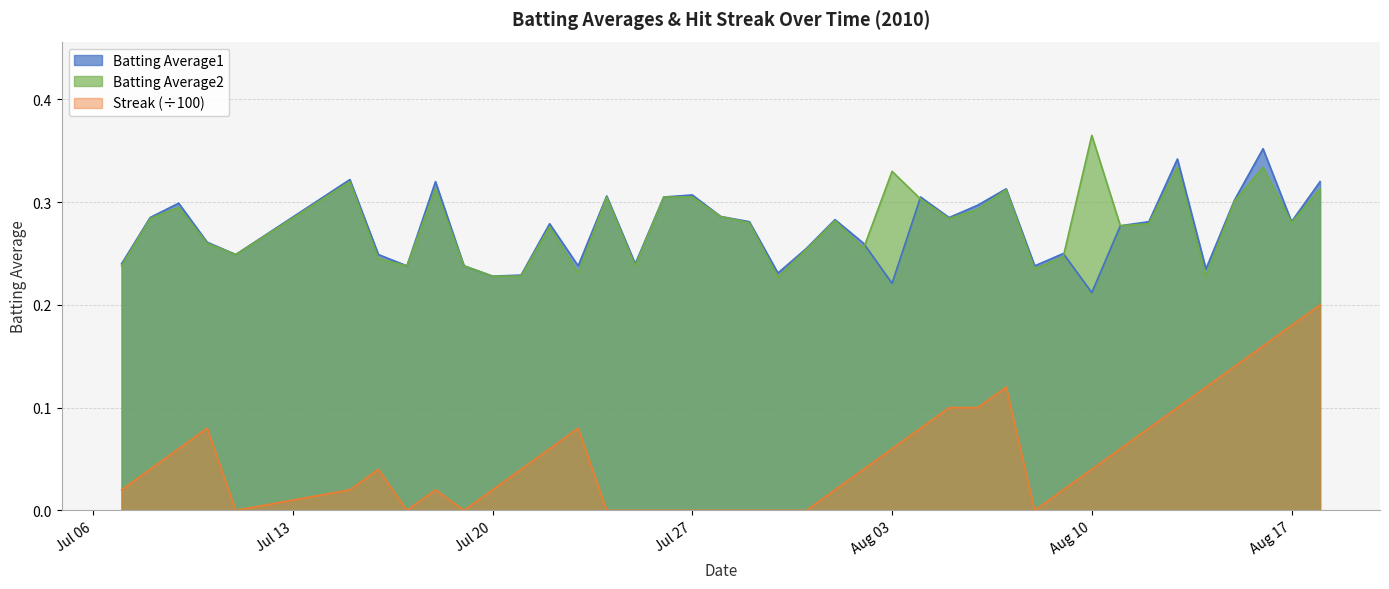

Which category has the highest value across all series?

Aug 10